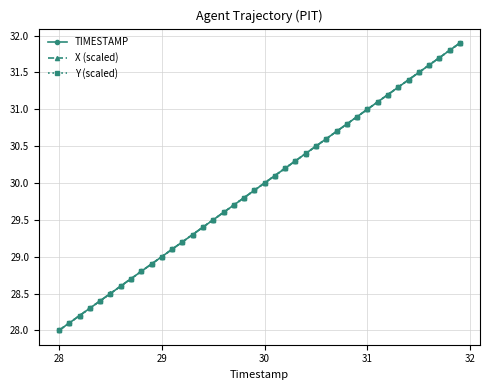

How many data points in TIMESTAMP are less than 30?

20